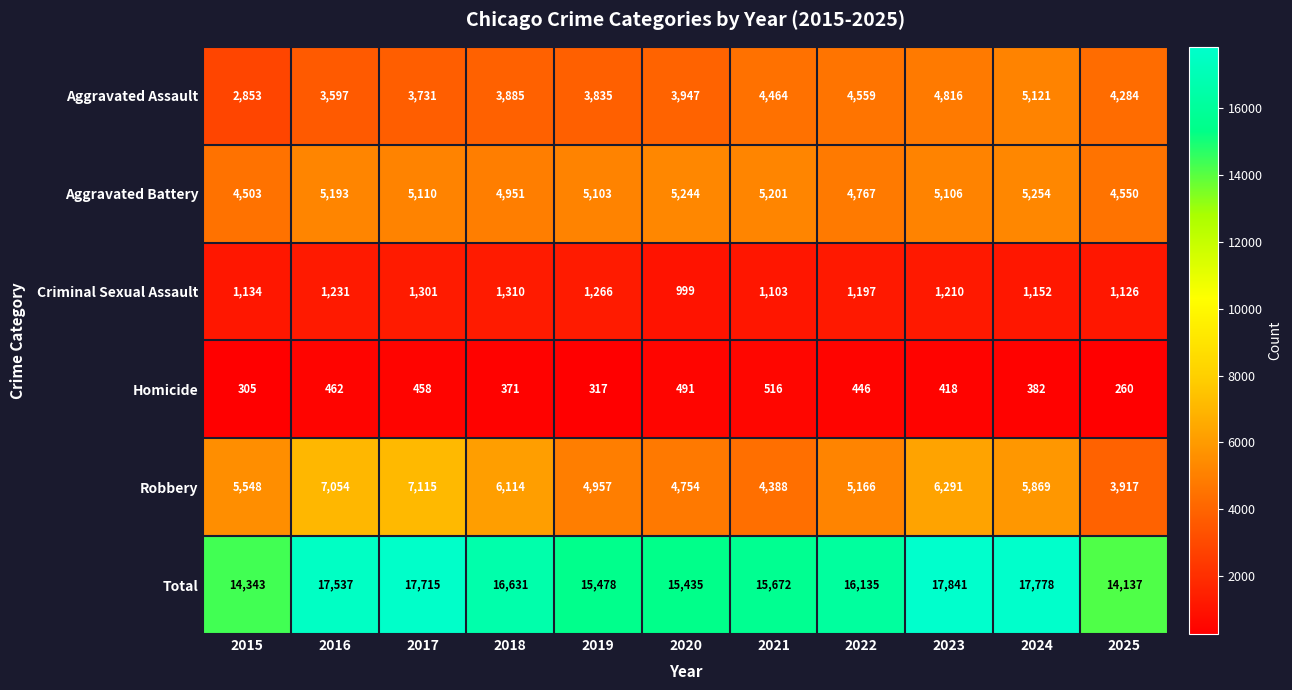

What is the difference between the highest and lowest values at 2019?

15161